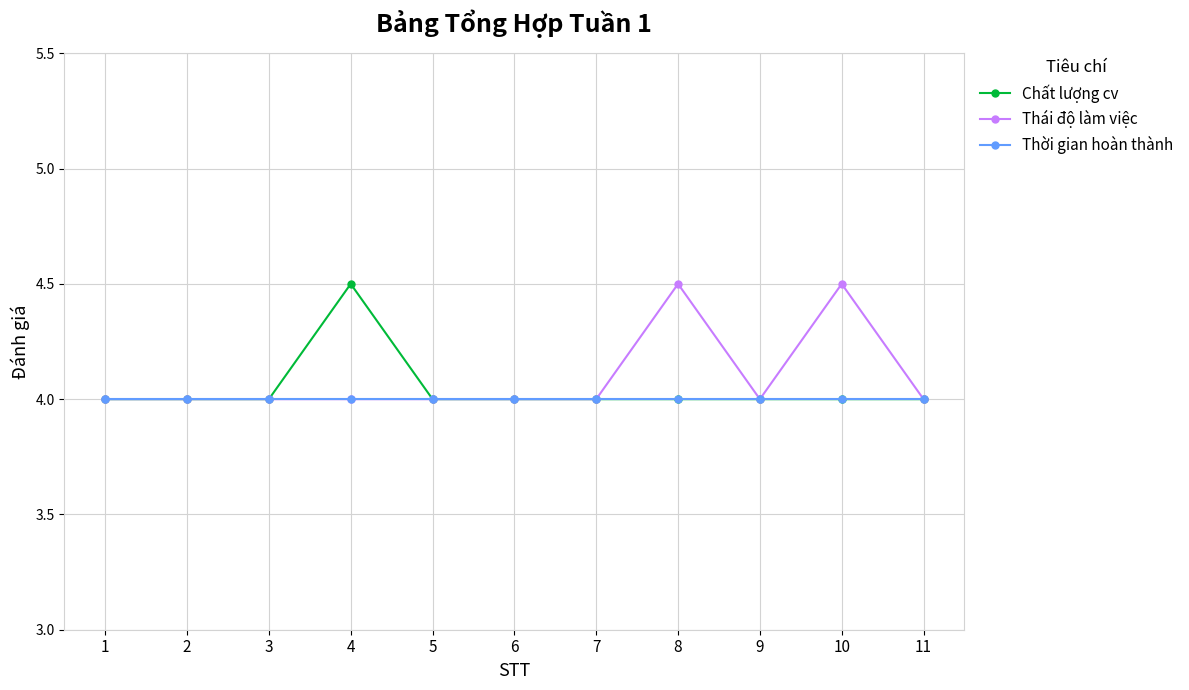

What is the spread (max minus min) of values at 4?

0.5